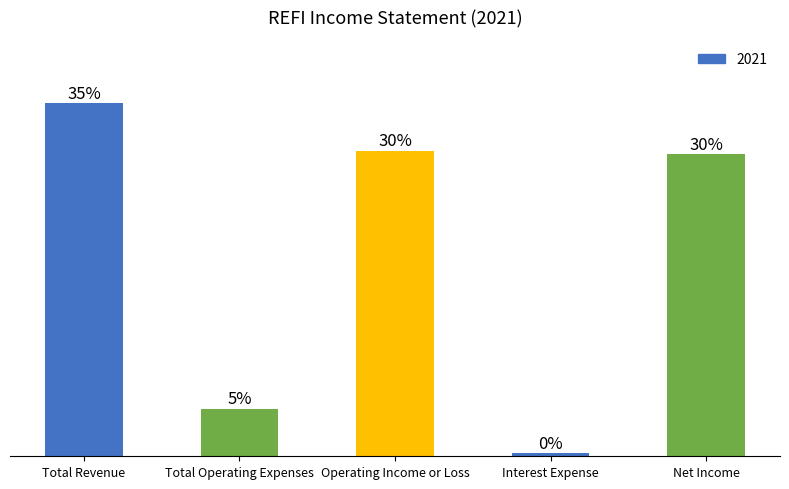

Does the chart contain any negative values?

No